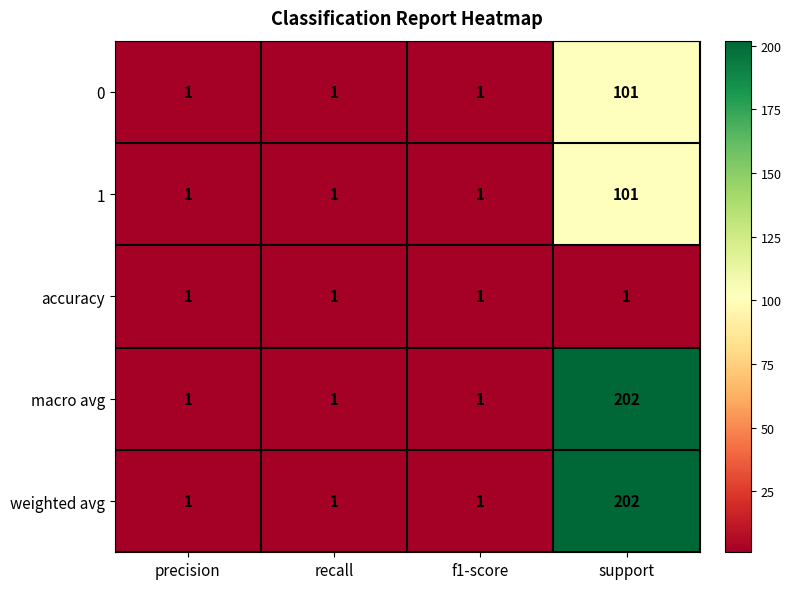

What is the sum of all 1 values?

104